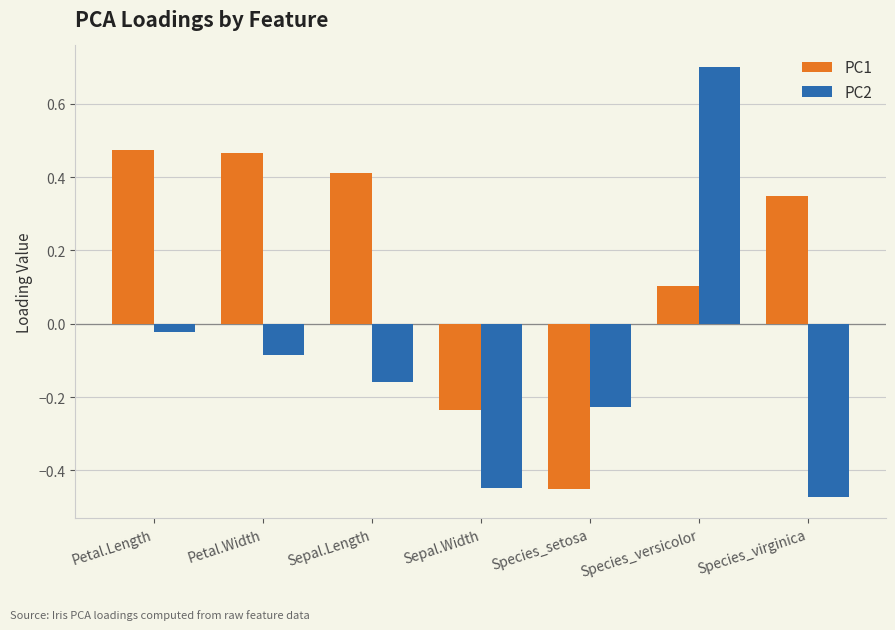

What is the difference between the PC2 values at Petal.Length and Sepal.Width?

0.4